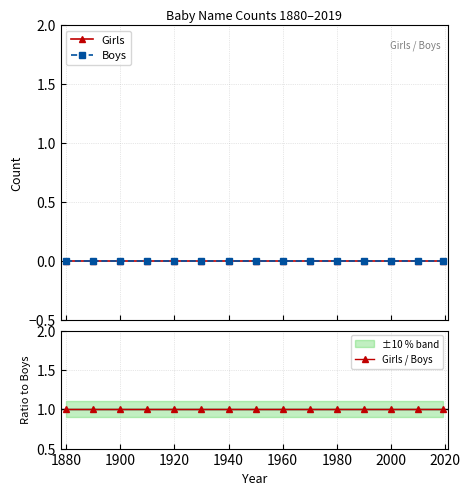

Reading right to left, extract all data points from this chart.

Girls: 0	0	0	0	0	0	0	0	0	0	0	0	0	0	0
Boys: 0	0	0	0	0	0	0	0	0	0	0	0	0	0	0
Girls / Boys: 1	1	1	1	1	1	1	1	1	1	1	1	1	1	1